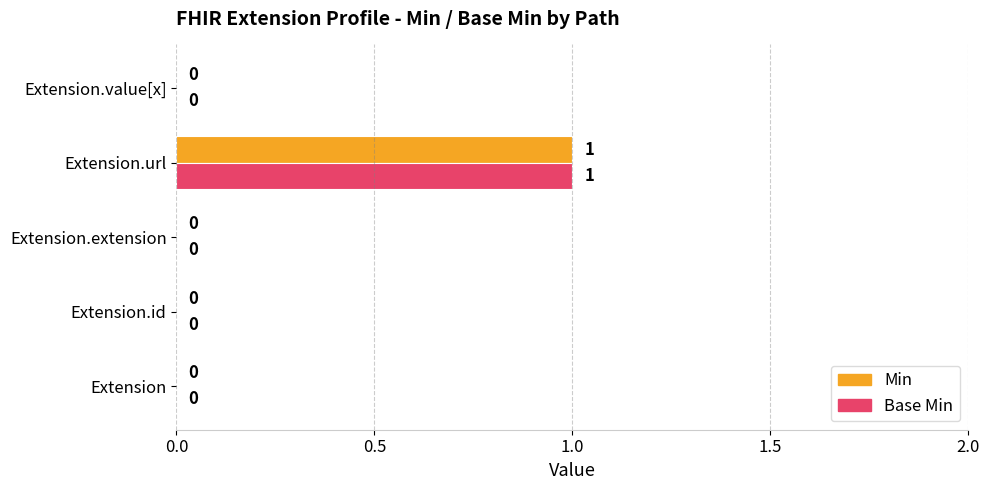

What are all the series names shown in the legend?

Min, Base Min